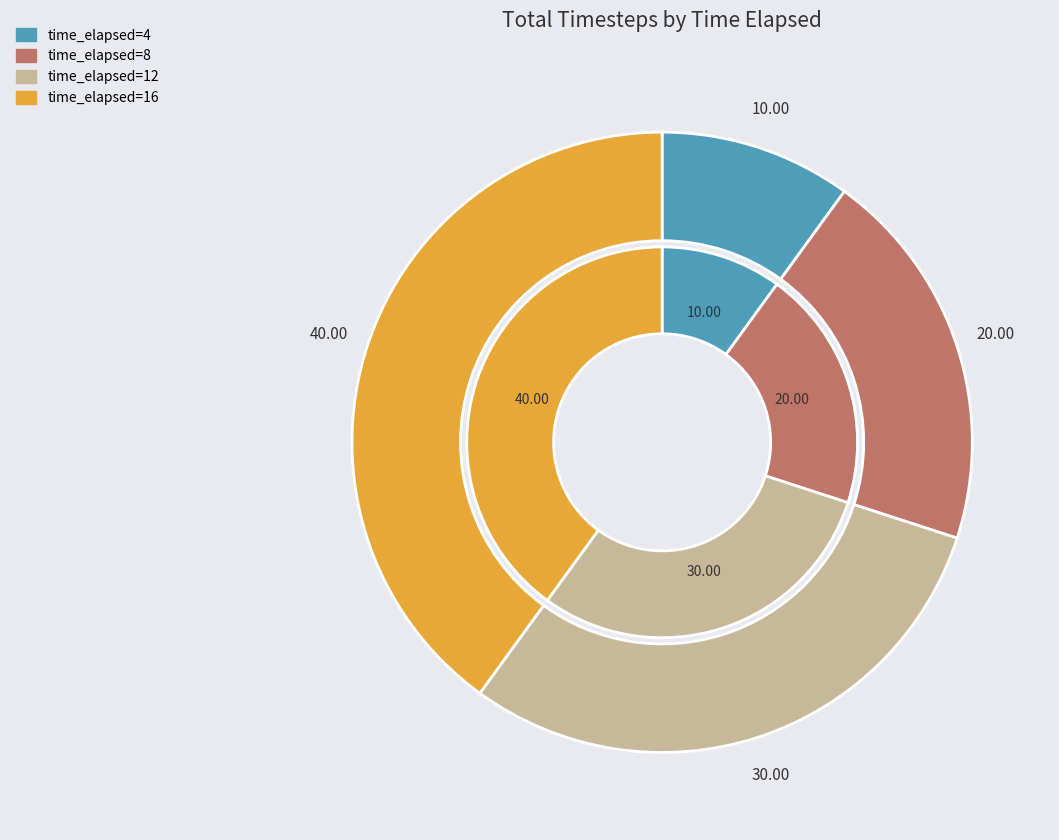

Which has a higher value, 12 or 8?

12